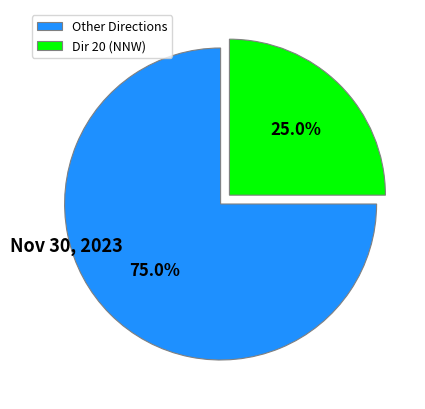

Count the number of slices in the pie.

2